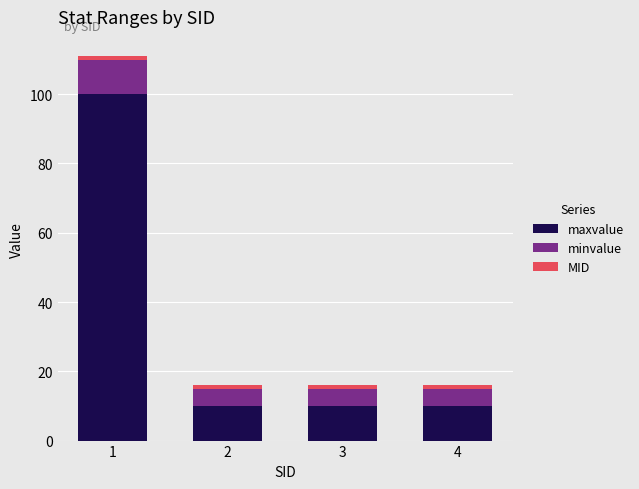

What is the minimum value for maxvalue?

10